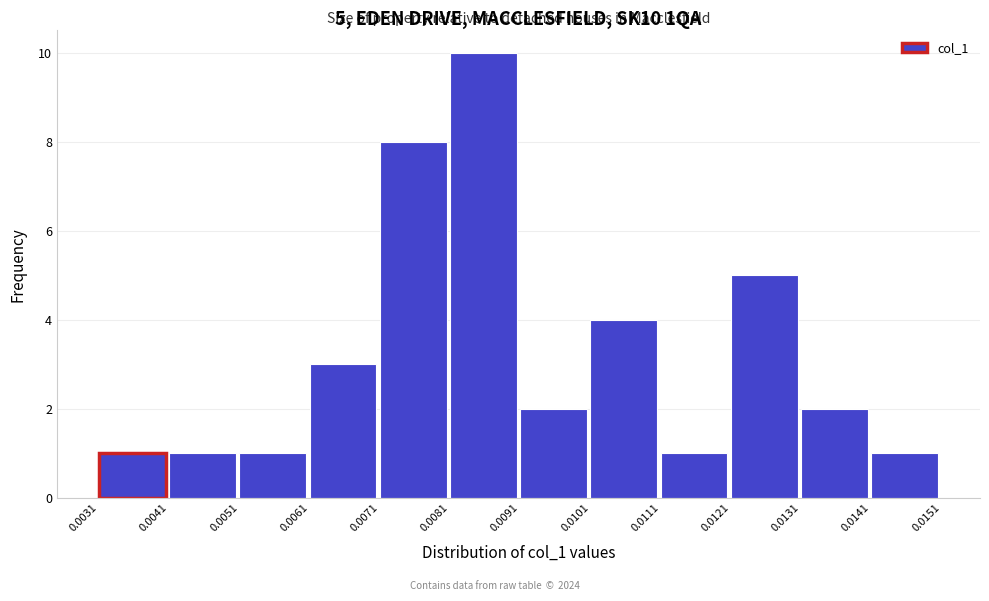

Which range on the x-axis has the tallest bar?

0.0081 to 0.0091